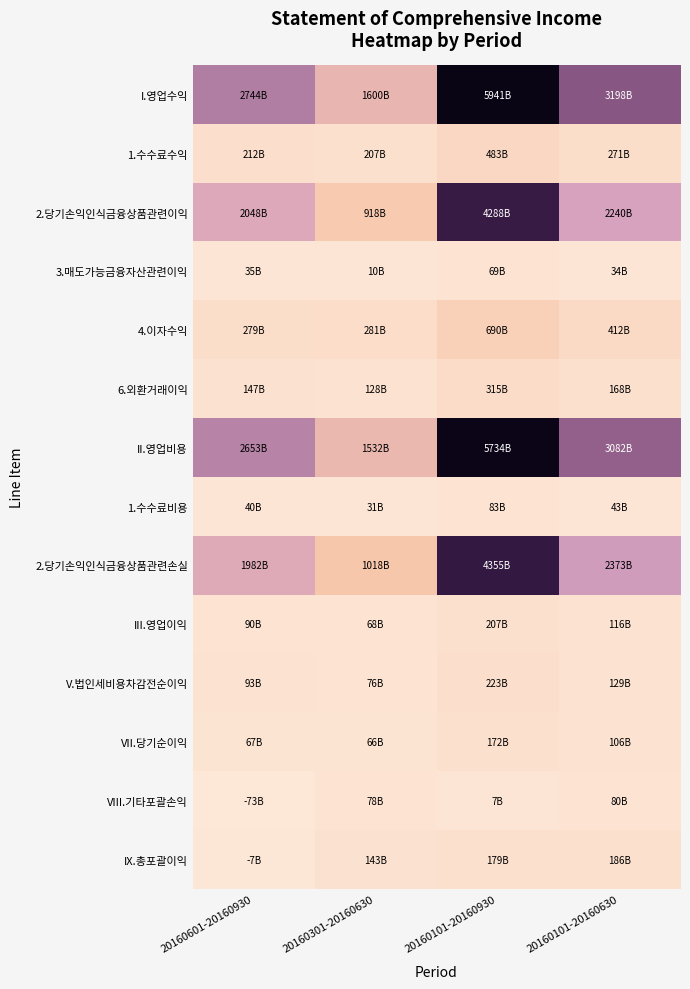

Rank the series at 20160101-20160630 from highest to lowest value.

I.영업수익, II.영업비용, 2.당기손익인식금융상품관련손실, 2.당기손익인식금융상품관련이익, 4.이자수익, 1.수수료수익, IX.총포괄이익, 6.외환거래이익, V.법인세비용차감전순이익, III.영업이익, VII.당기순이익, VIII.기타포괄손익, 1.수수료비용, 3.매도가능금융자산관련이익